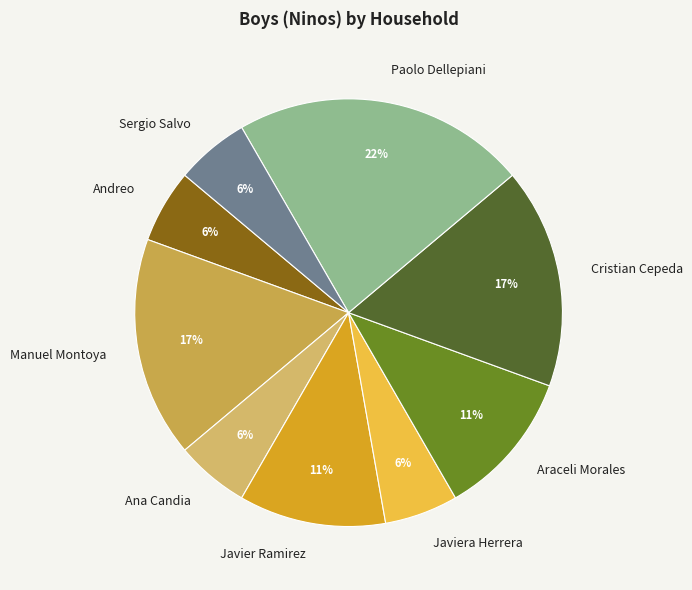

What is the largest slice in the pie chart?

Paolo Dellepiani